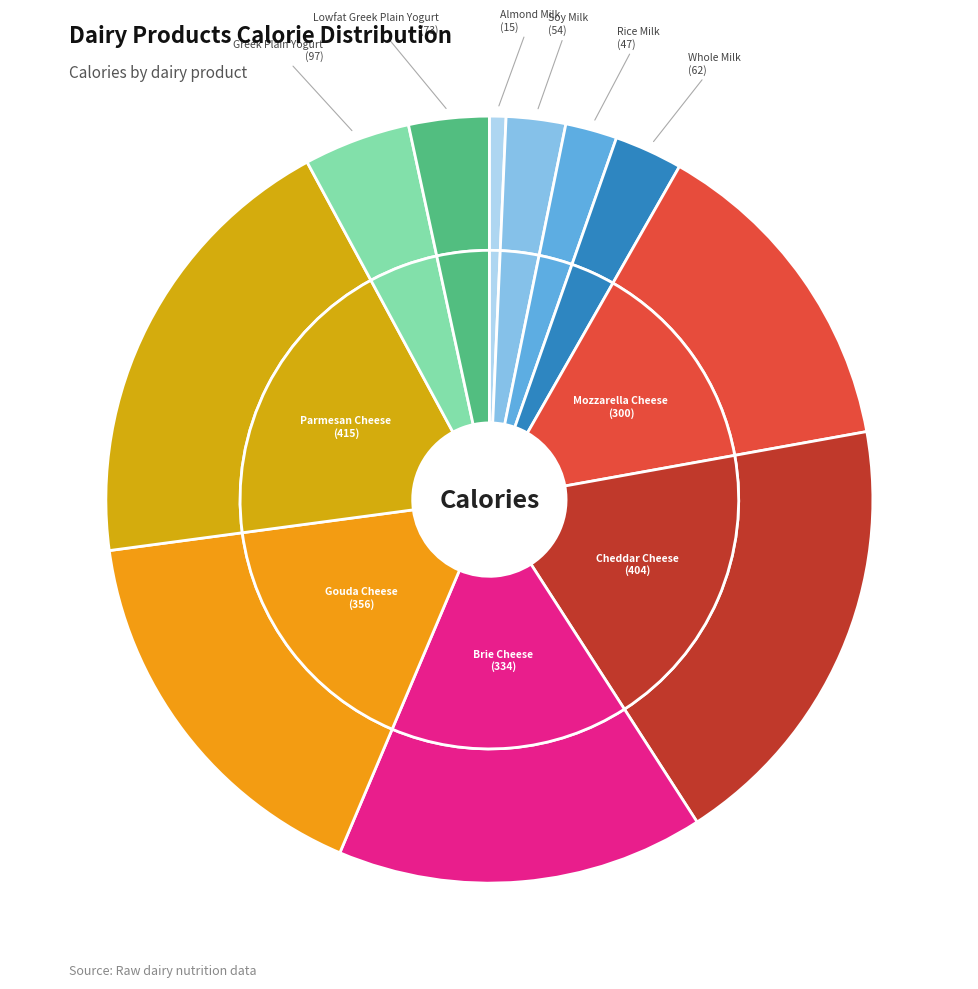

Combined, what portion of the pie is Parmesan Cheese and Whole Milk?

22.1%